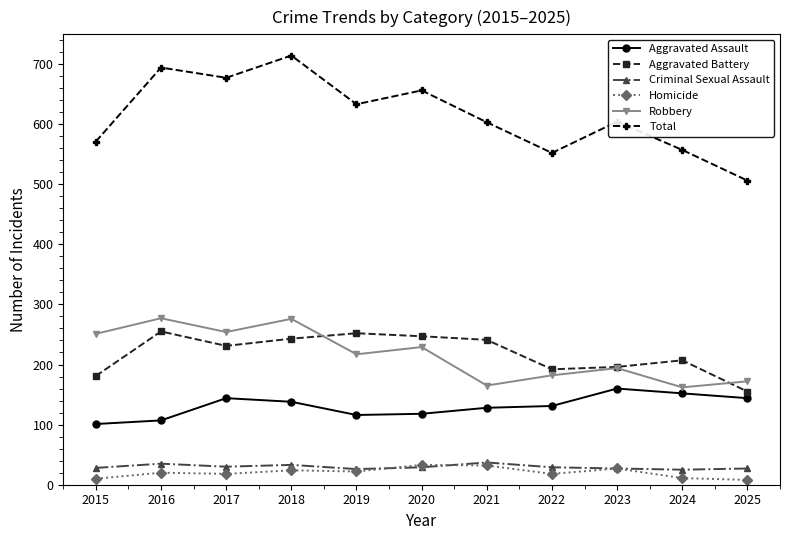

Which category has the highest value in the Total series?

2018